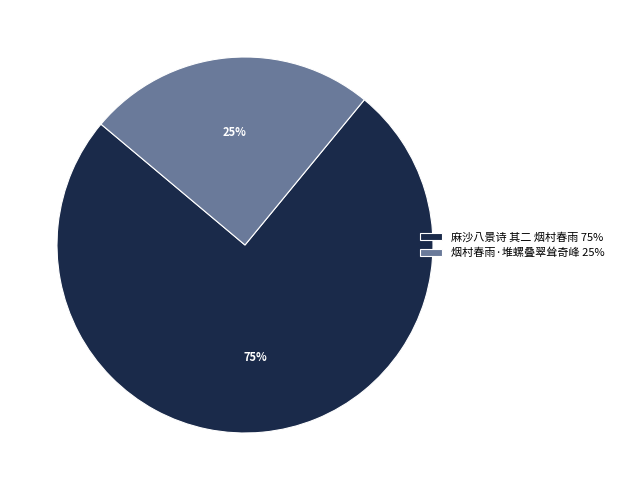

Rank the categories by value from highest to lowest.

麻沙八景诗 其二 烟村春雨, 烟村春雨·堆螺叠翠耸奇峰